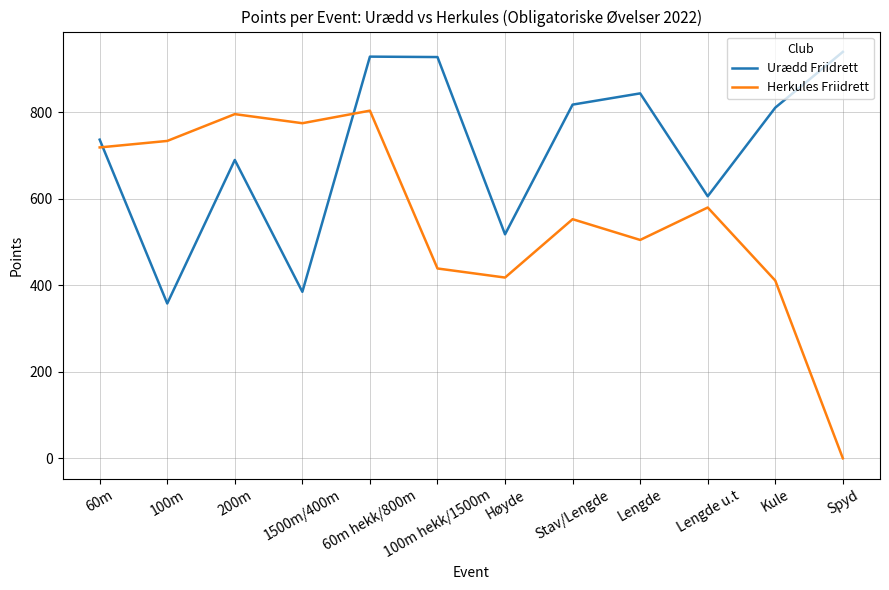

Is the value of Urædd Friidrett at 100m greater than the value of Herkules Friidrett at Kule?

No